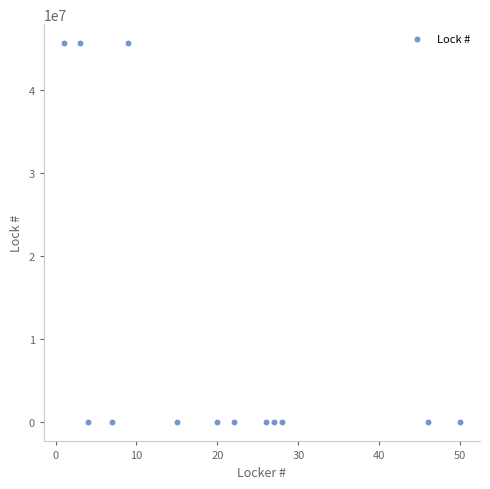

What is the range of Y values (max minus min)?

45640043